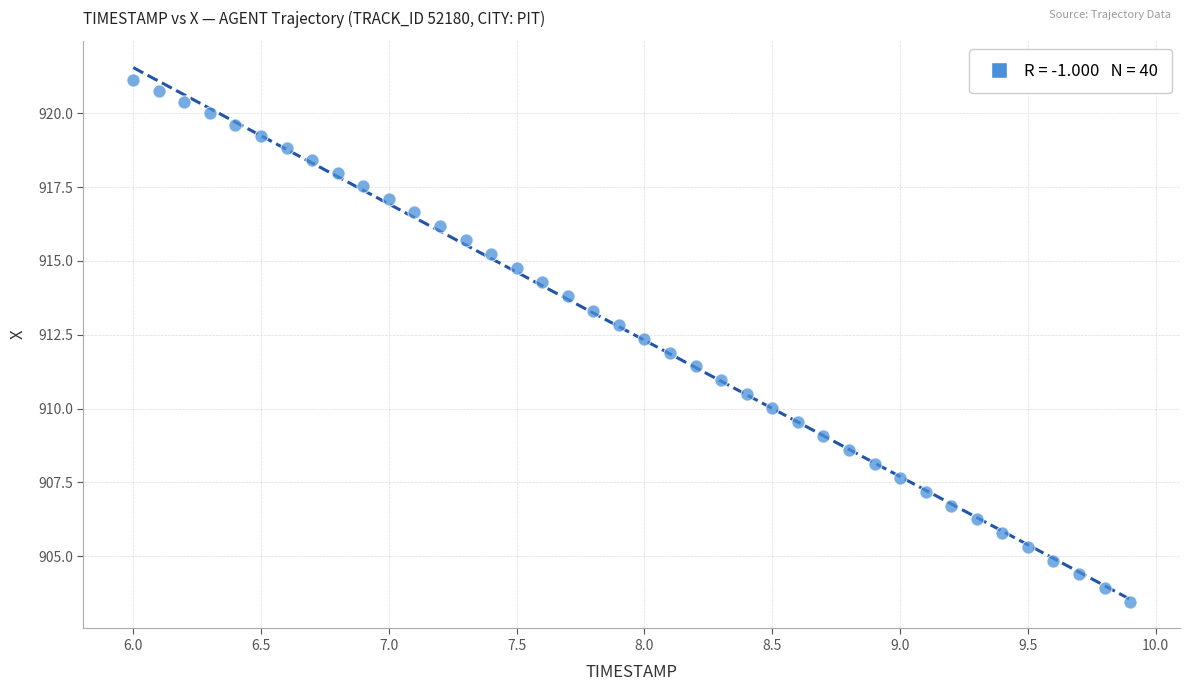

What is the range of Y values (max minus min)?

17.7